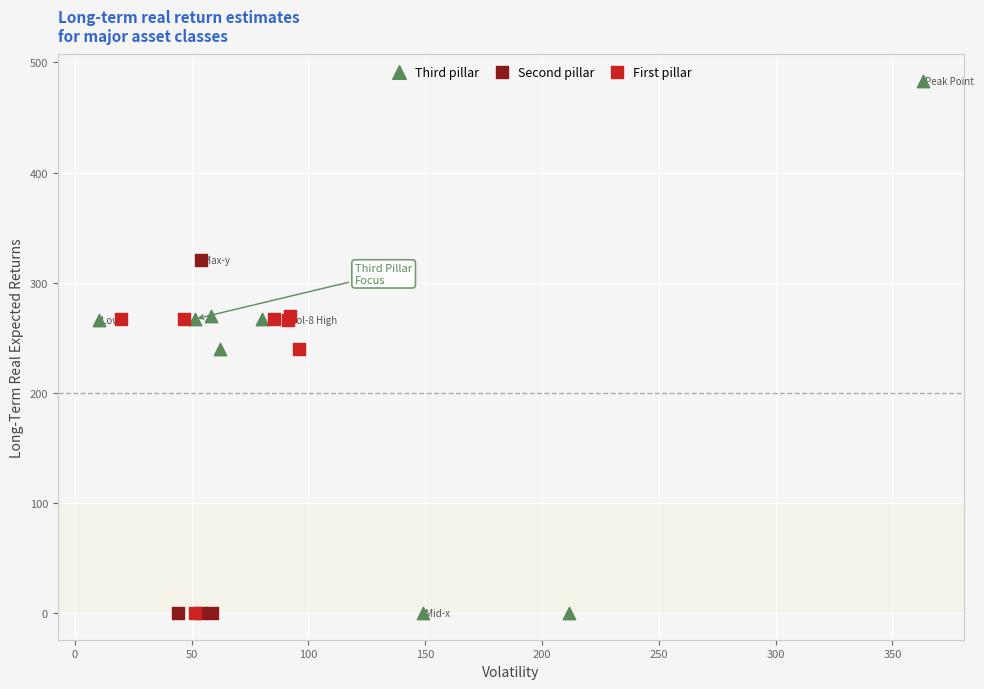

Which series contains the highest Y value?

Third pillar